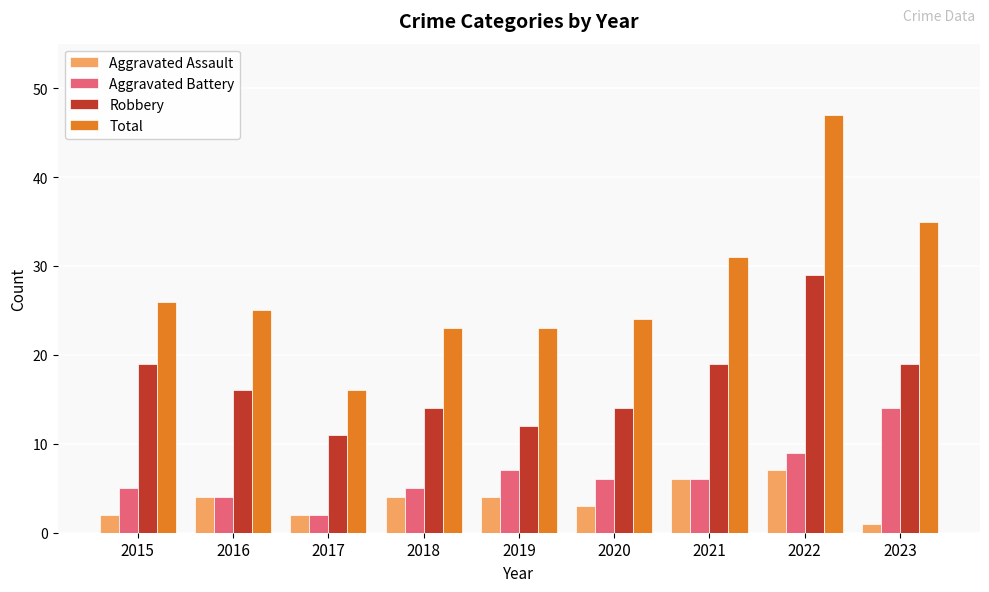

What is the difference between the maximum and minimum values in the Aggravated Assault series?

6